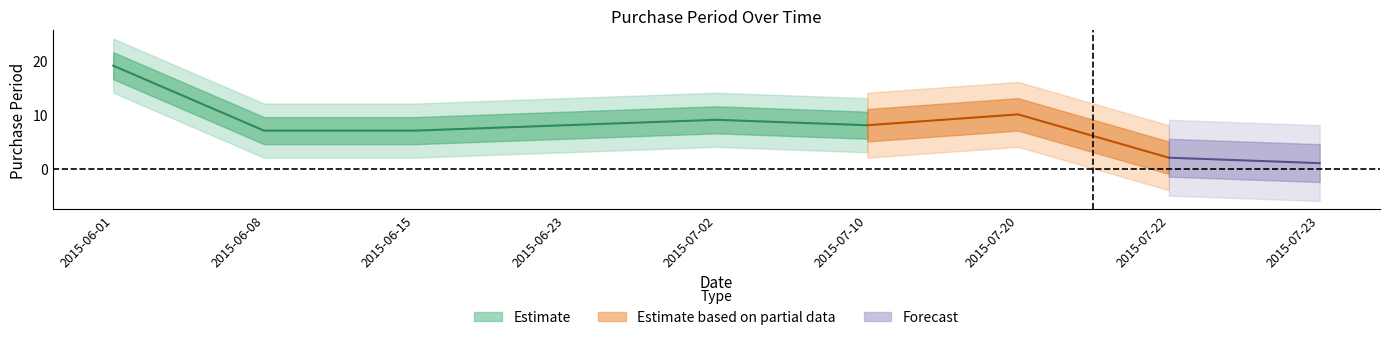

Reading right to left, what are all the values shown in this chart?

2015-07-23=1	2015-07-22=2	2015-07-20=10	2015-07-10=8	2015-07-02=9	2015-06-23=8	2015-06-15=7	2015-06-08=7	2015-06-01=19